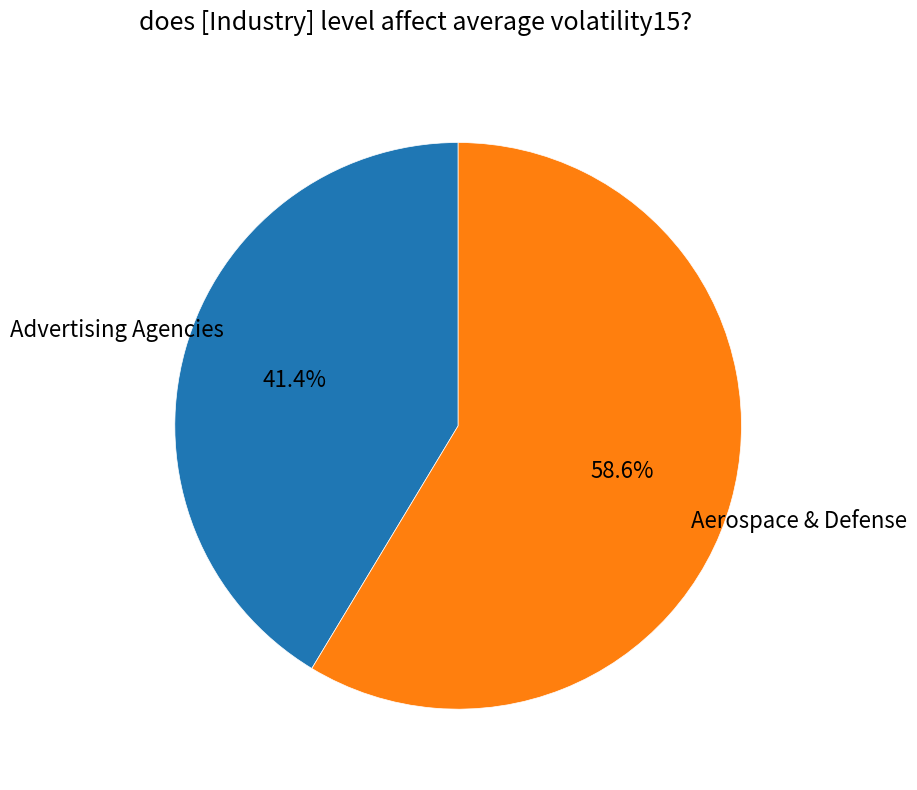

Does any single category account for the majority?

Yes